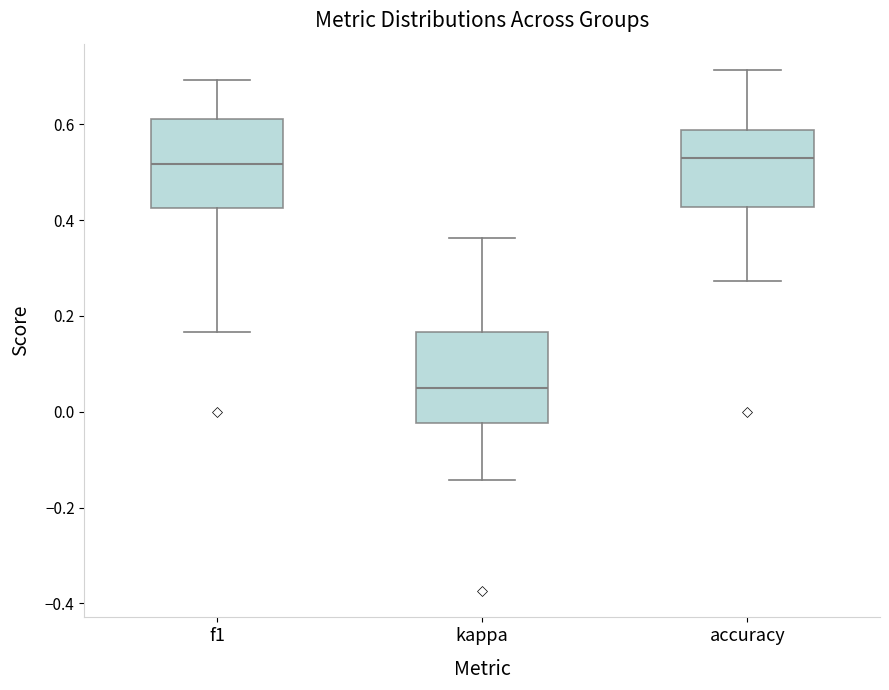

Where does the median line of the box for f1 sit on the y-axis? The values are not printed on the chart, so give them approximately, as read against the axis.

0.52